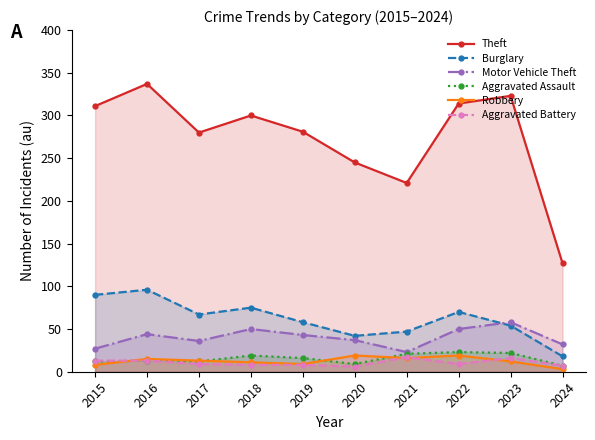

What is the minimum value for Burglary?

18